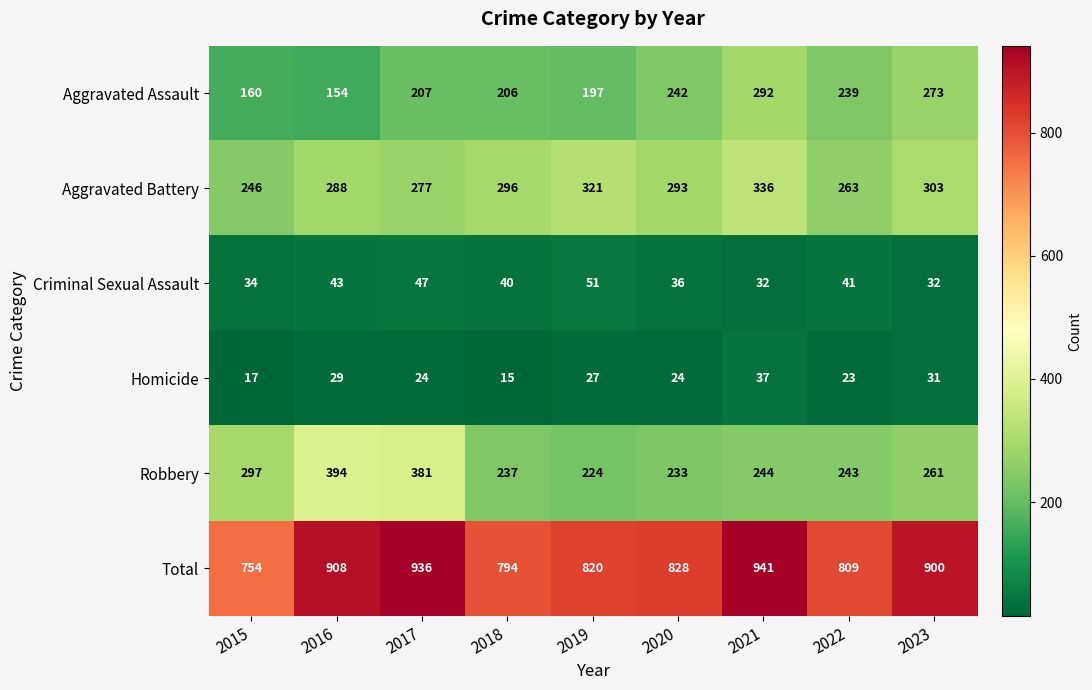

What is the sum of all Criminal Sexual Assault values?

356